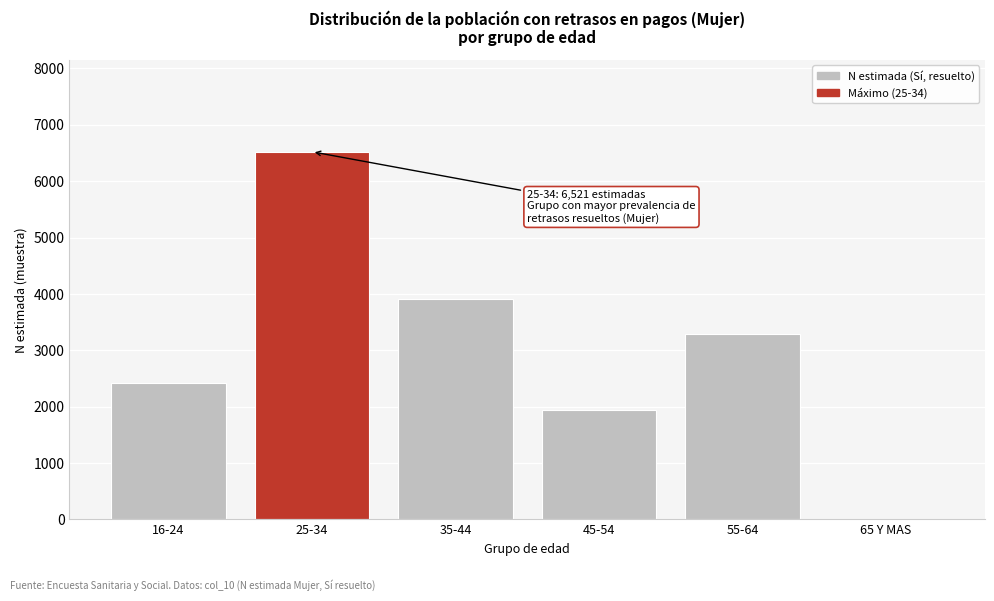

Reading left to right, transcribe all the data shown in this chart.

16-24=2426	25-34=6521	35-44=3903	45-54=1939	55-64=3281	65 Y MAS=0